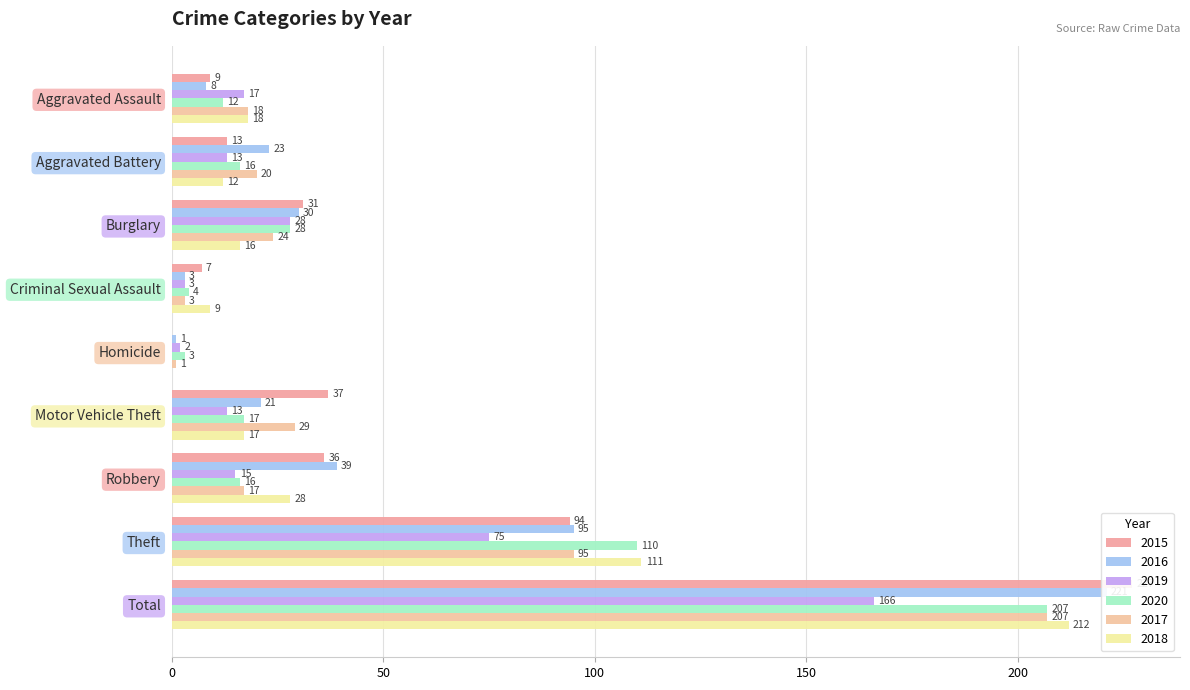

Is the value of 2019 at Theft greater than the value of 2016 at Total?

No